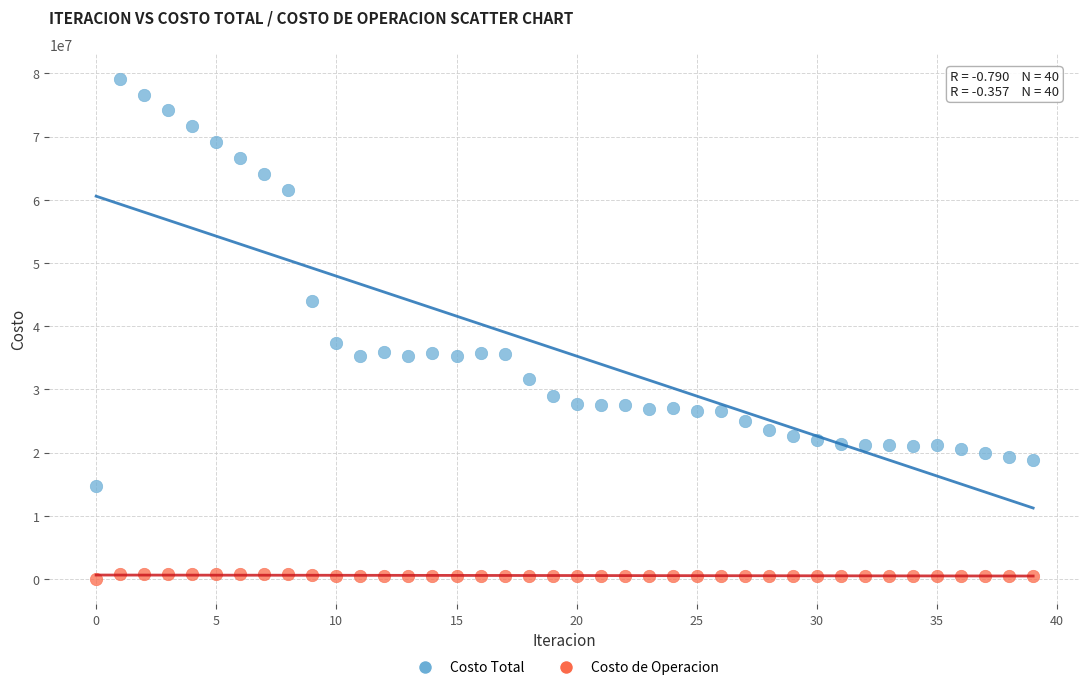

Which series has the largest Y range (max minus min)?

Costo Total